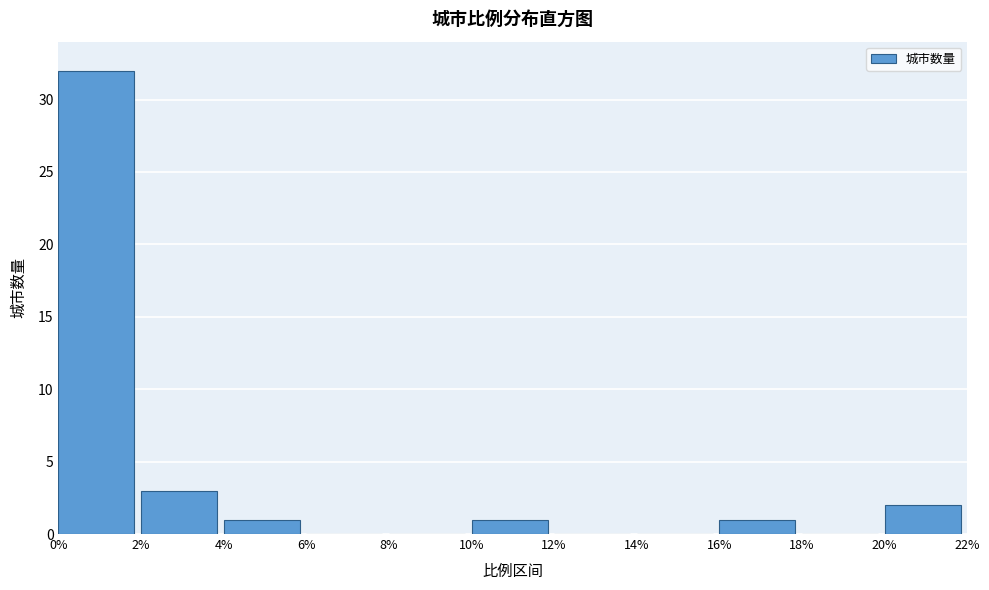

How tall is the bar that spans 0% to 2% on the x-axis? The values are not printed on the chart, so give them approximately, as read against the axis.

32